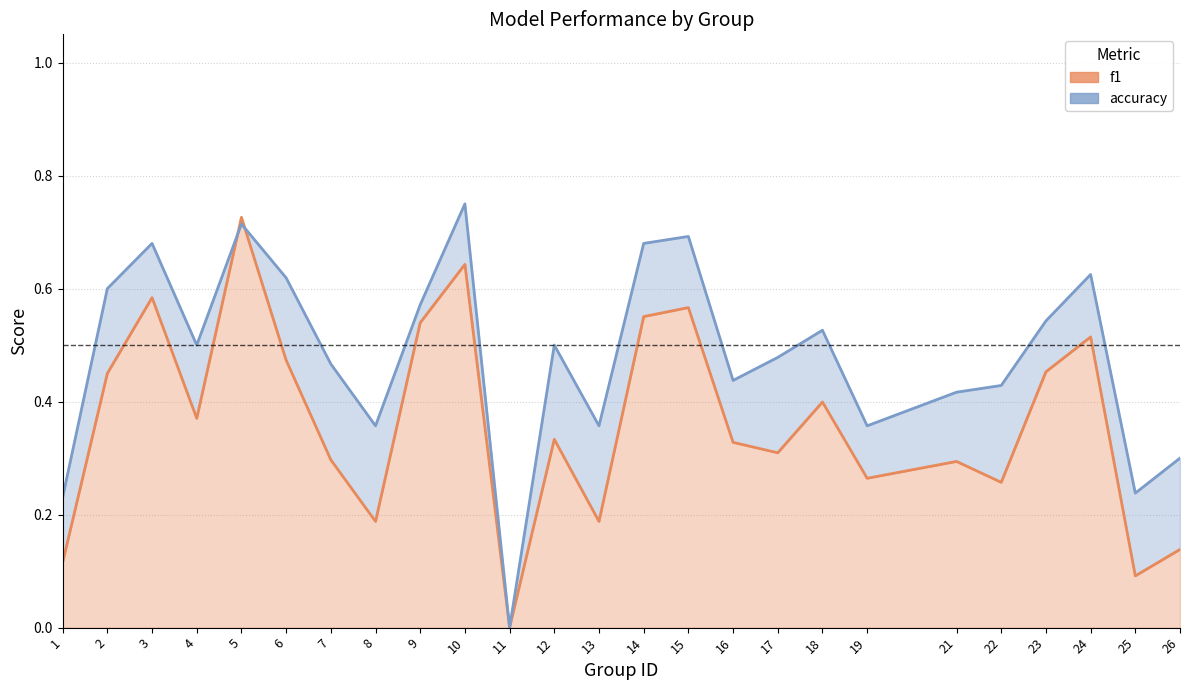

Read the f1 value at 22.

0.3